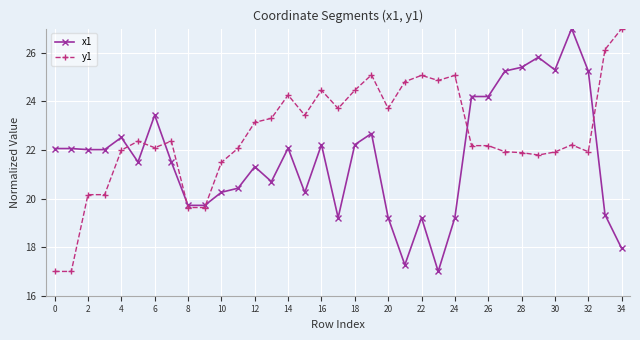

What is the average value of the x1 series?

21.7